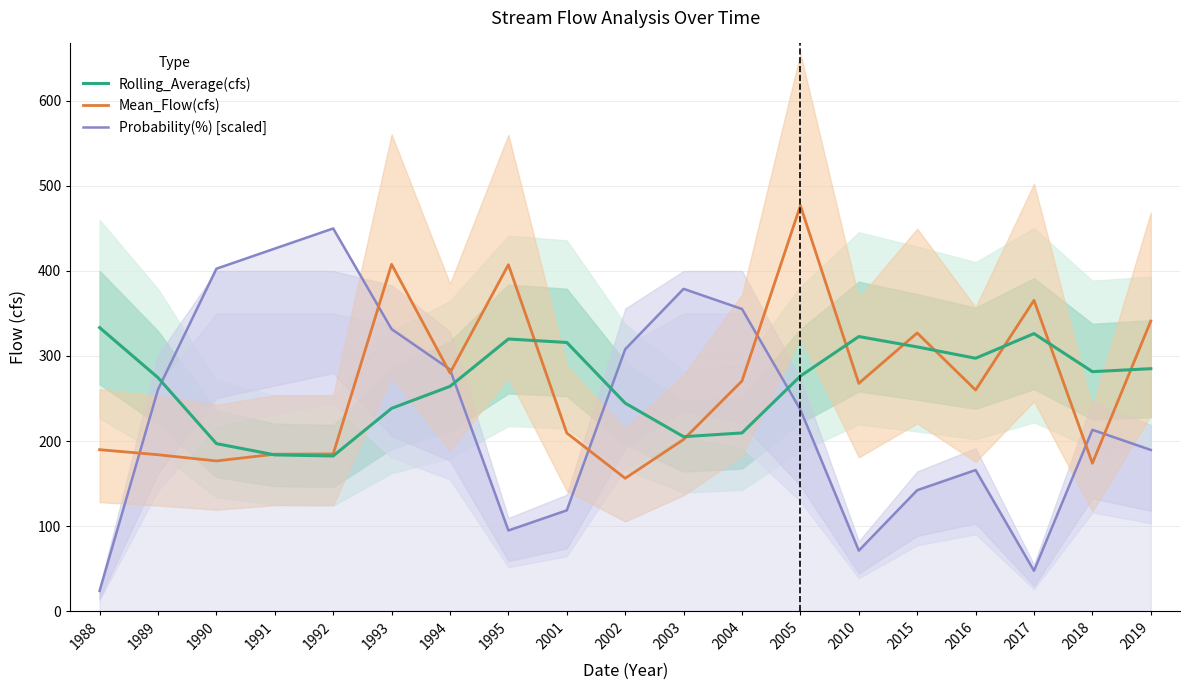

At which category is the sum across all series the highest?

2005